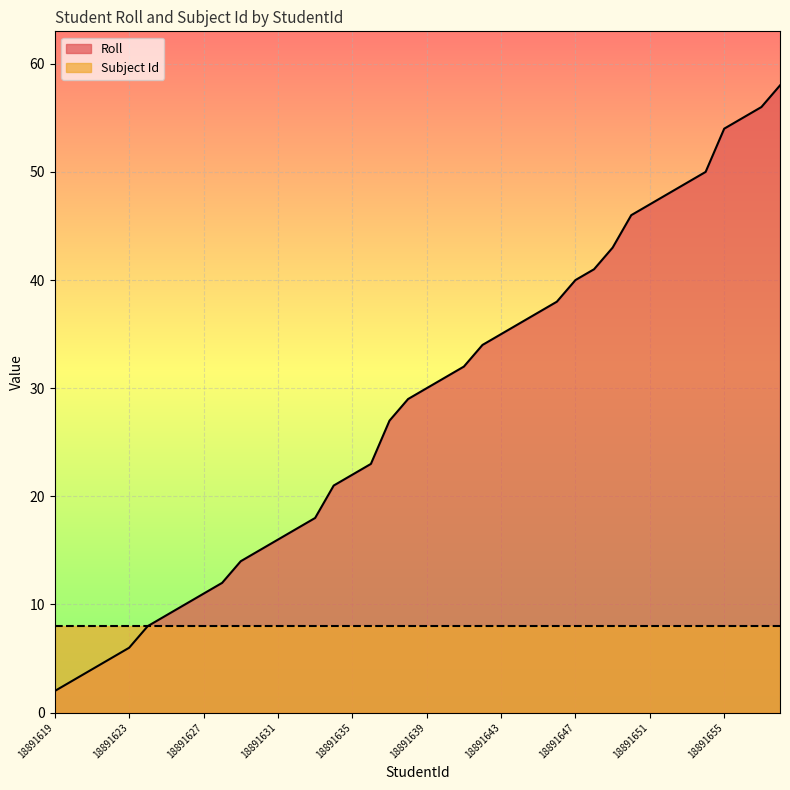

How many data points are less than 30?

20